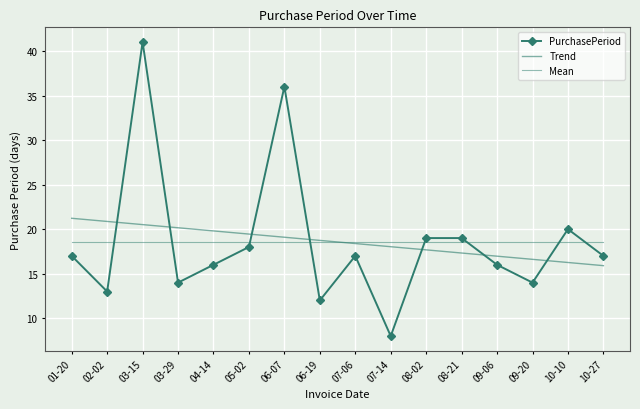

Which series has the largest total across all categories?

Trend